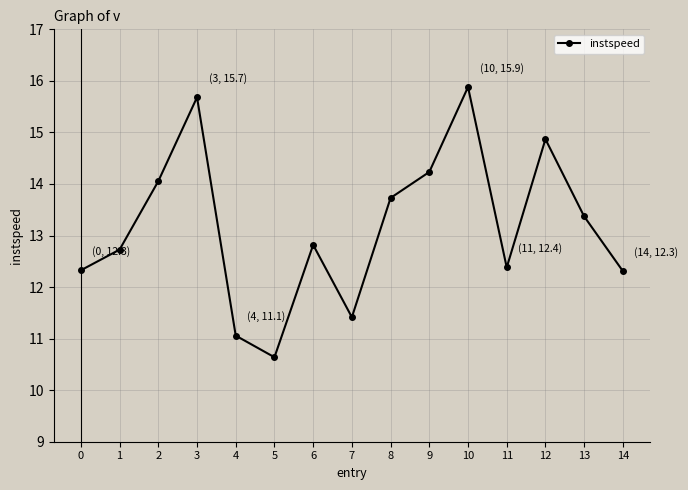

Where is the first local maximum?

3